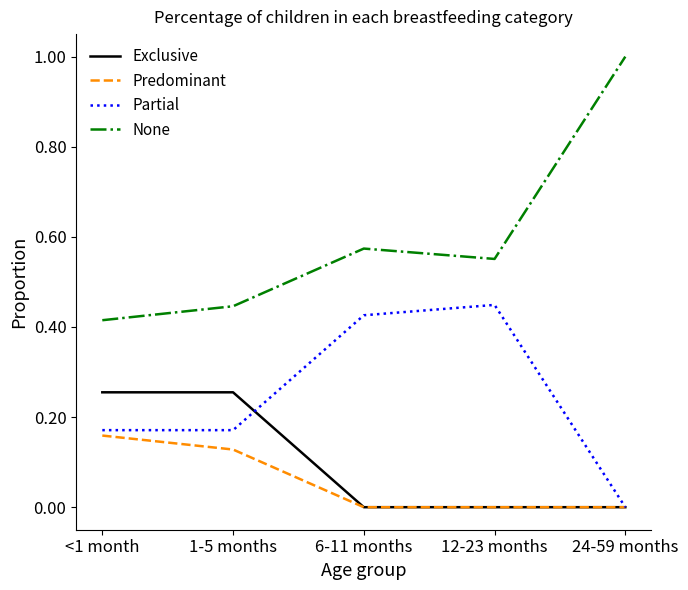

Is it true that Predominant equals 0.1 at 6-11 months?

False